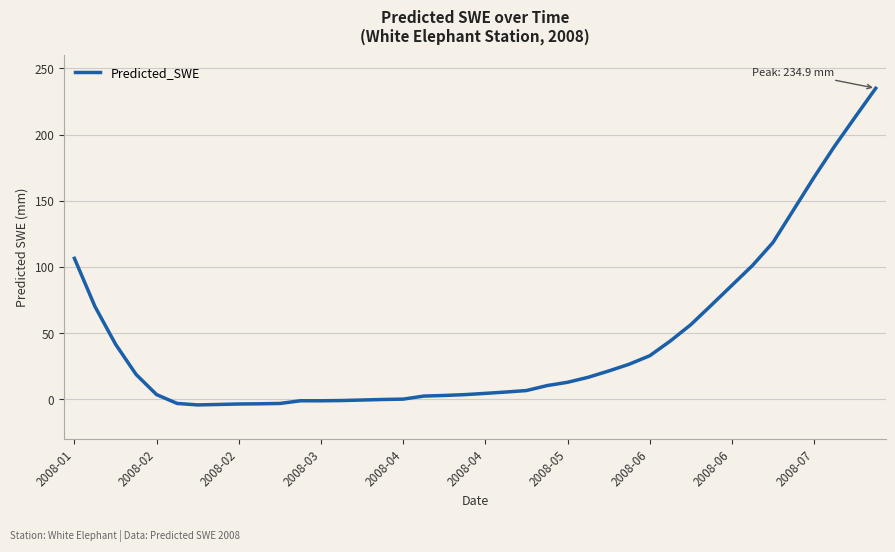

What is the difference between the maximum and minimum values?

239.1